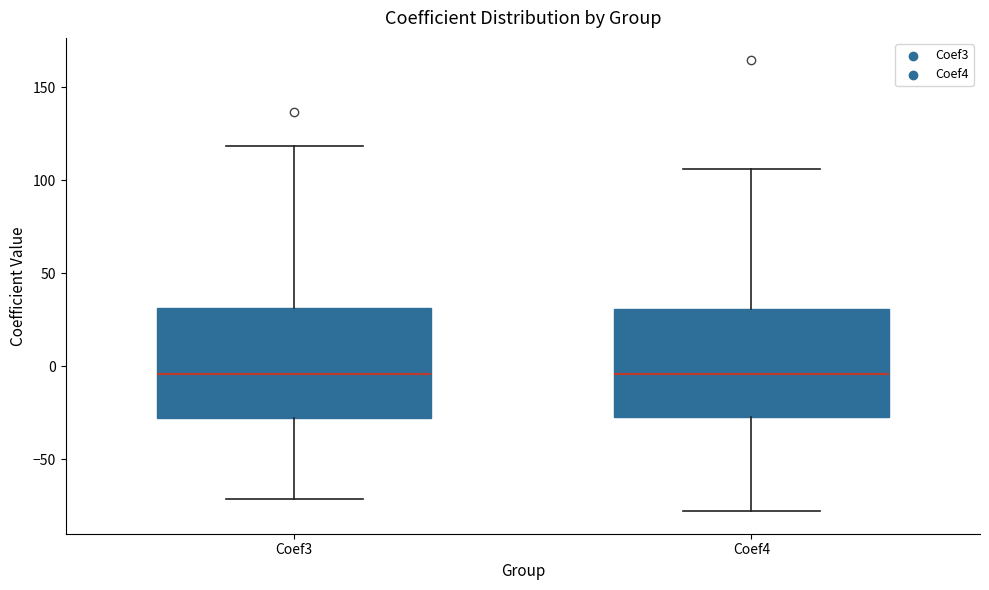

Where is the upper edge of the box for Coef4 on the y-axis? The values are not printed on the chart, so give them approximately, as read against the axis.

30